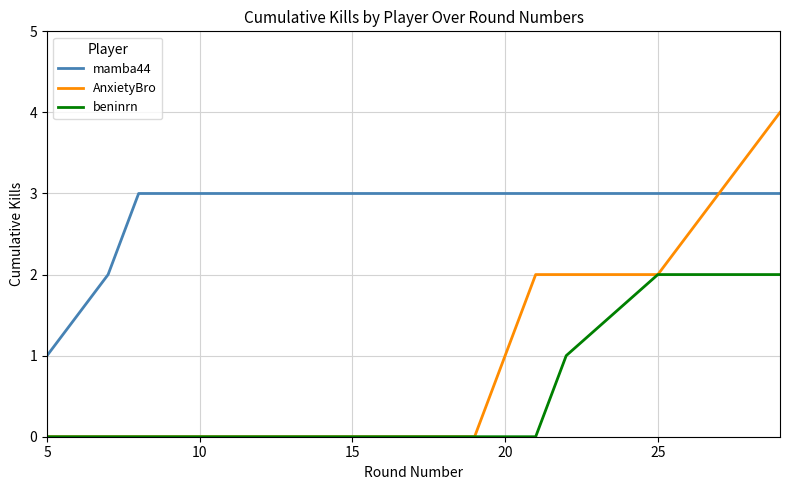

Which series has the largest range (max minus min)?

AnxietyBro